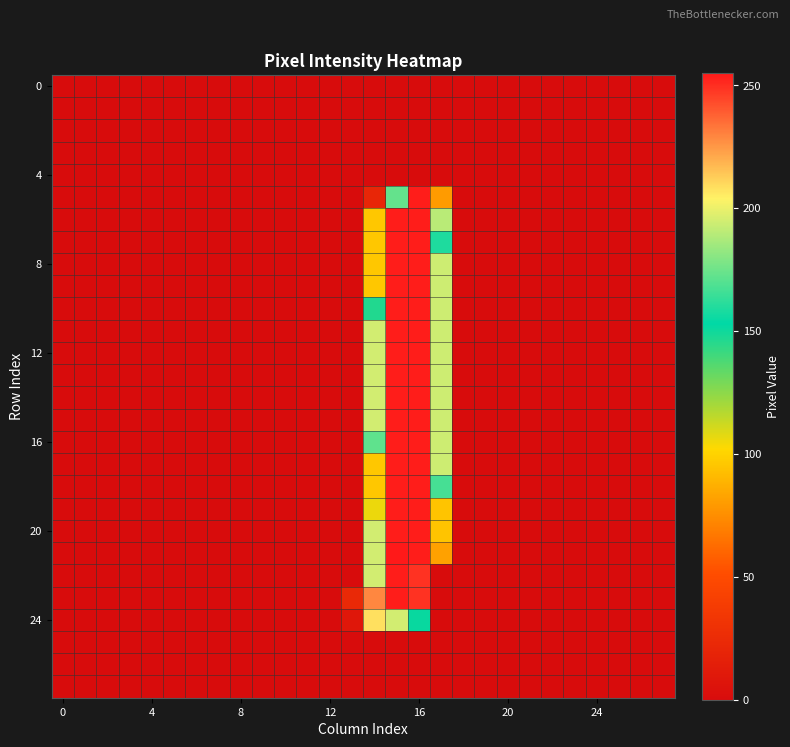

How many categories are shown in the chart?

28